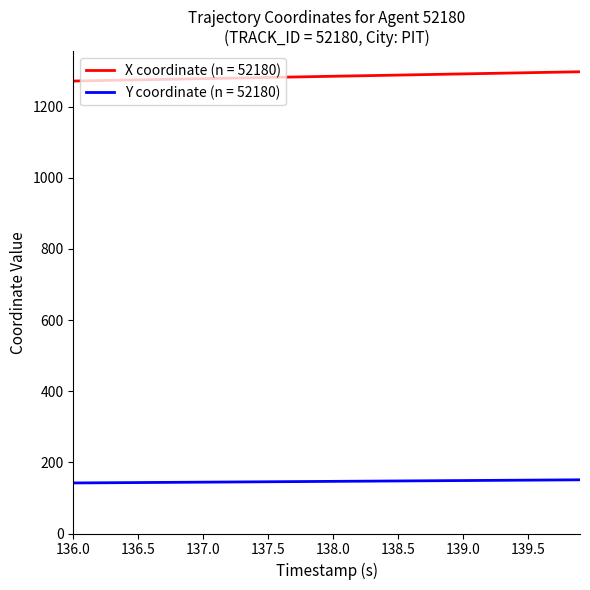

What is the minimum value for X coordinate (n = 52180)?

1271.6